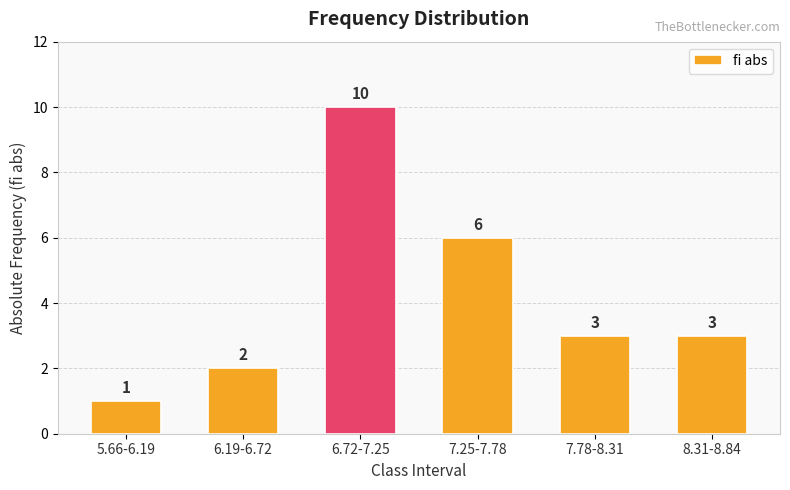

What is the label of the 5th bar from the left?

7.78-8.31